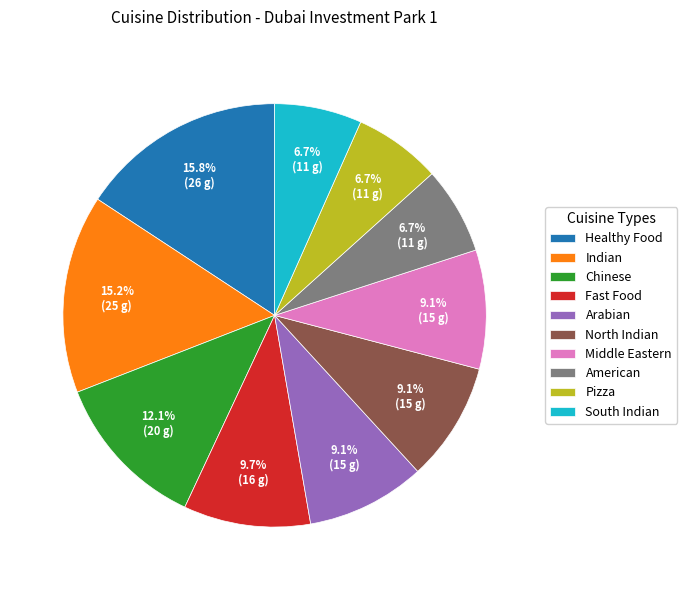

To the nearest percent, what percentage of the pie is Arabian?

9%